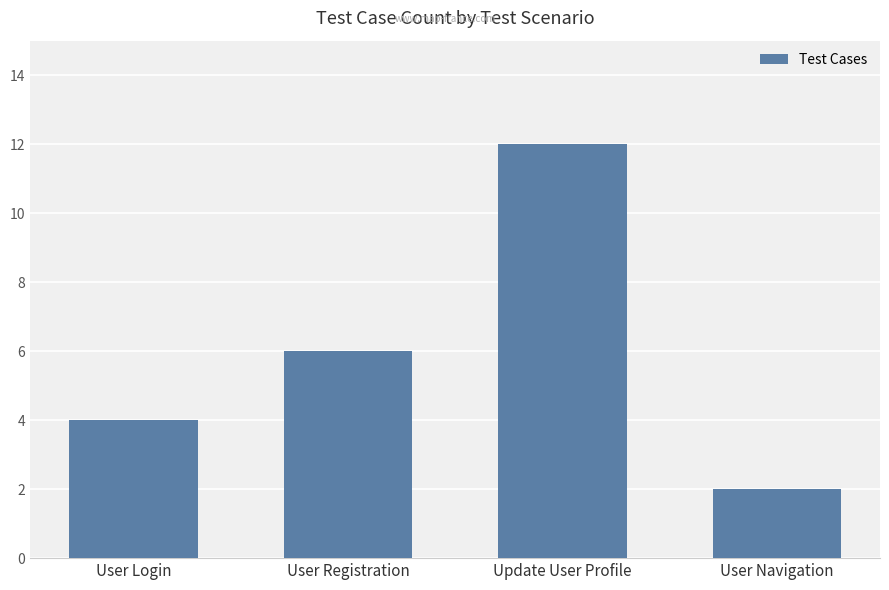

Where is the data nearest to the value 7?

User Registration